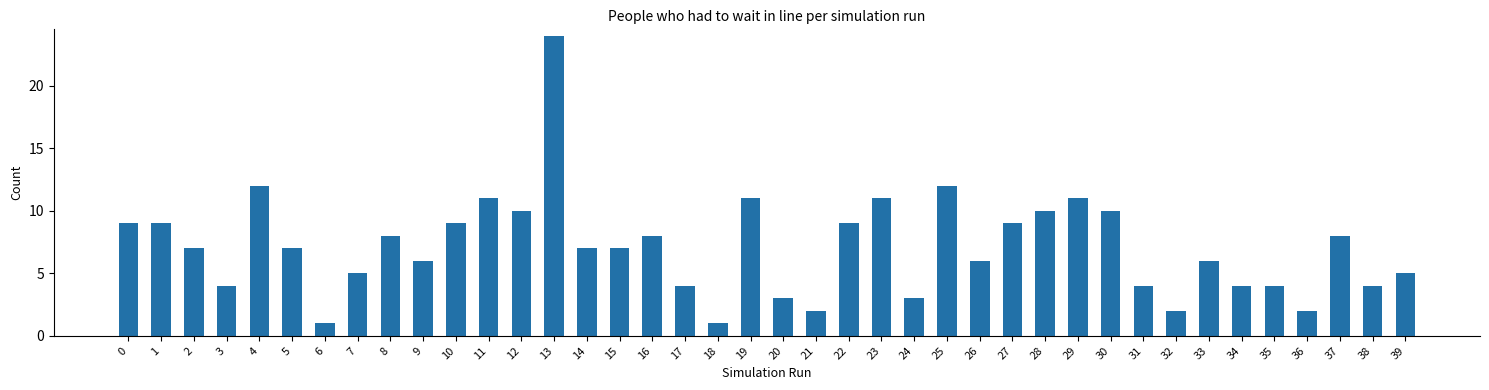

How many bars are there in total?

40